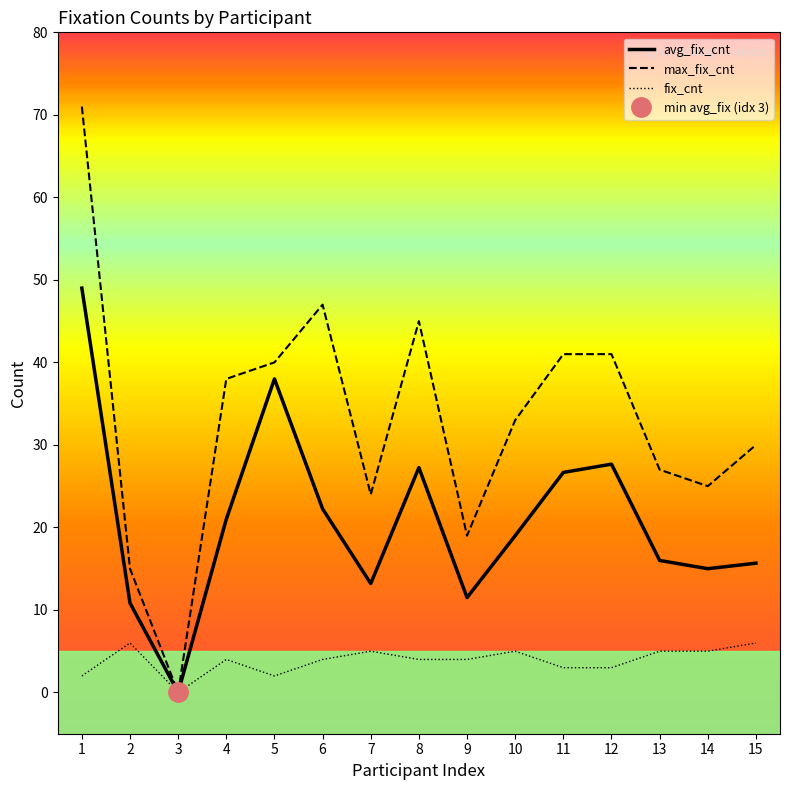

Read the fix_cnt value at 10.

5.0